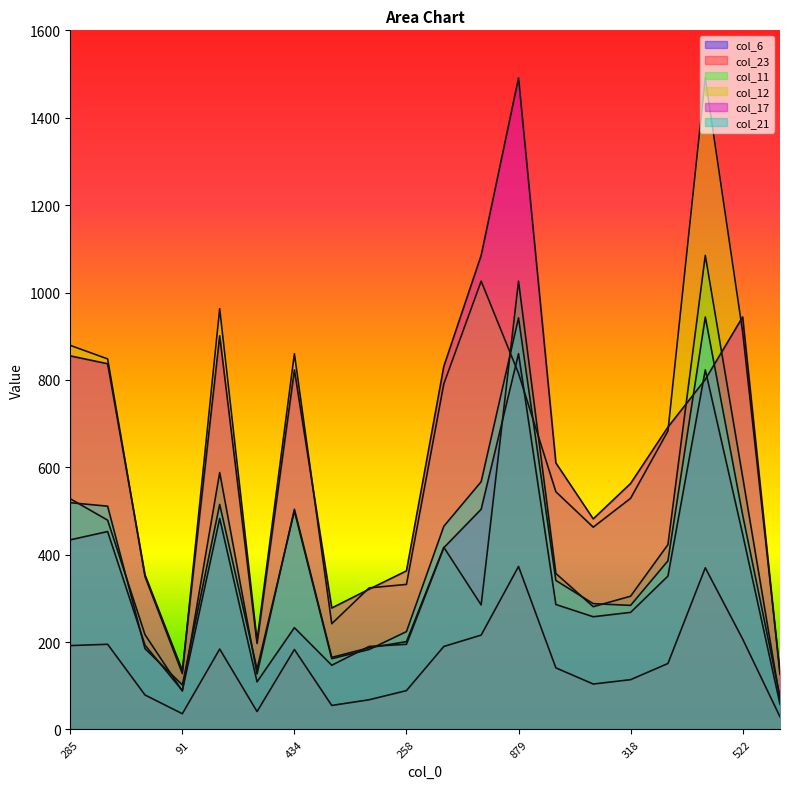

Which category has the lowest value in the col_6 series?

69